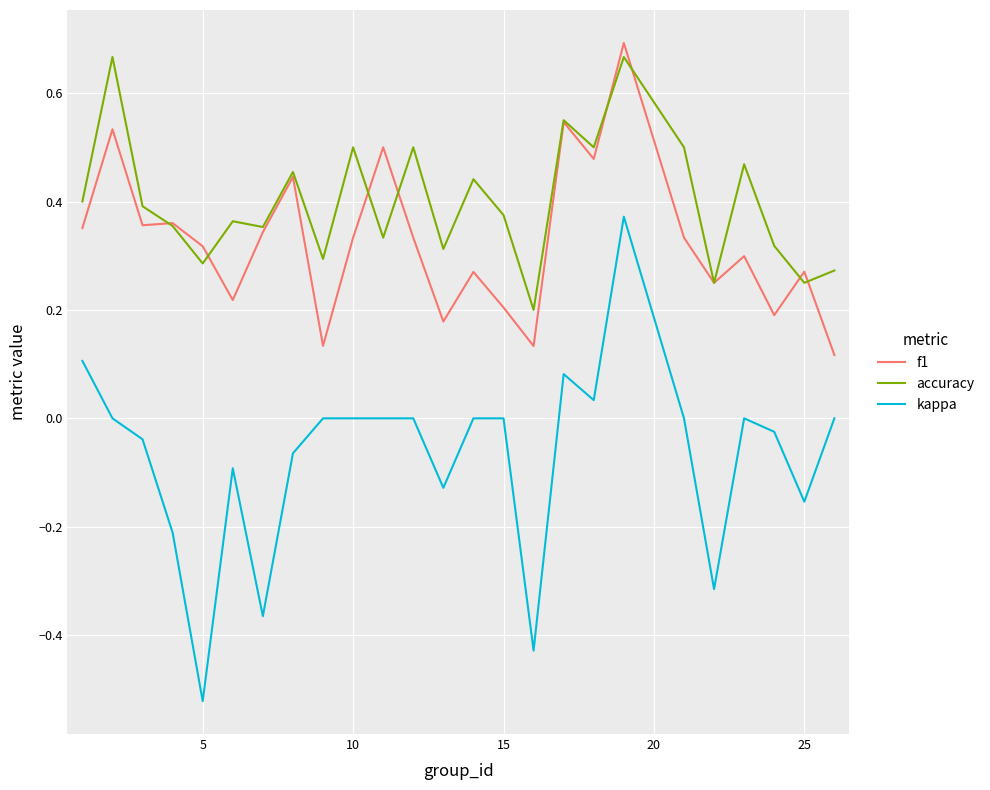

What are all the series names shown in the legend?

f1, accuracy, kappa